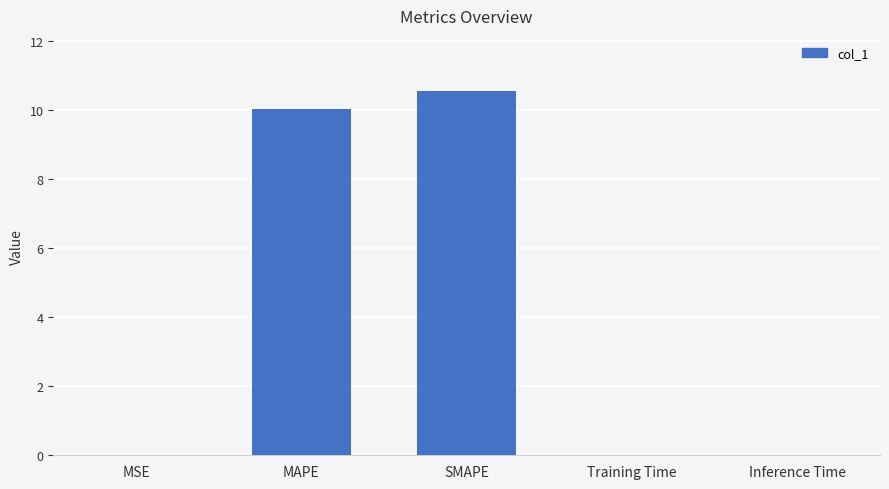

What is the change in value from MAPE to Training Time?

-10.0